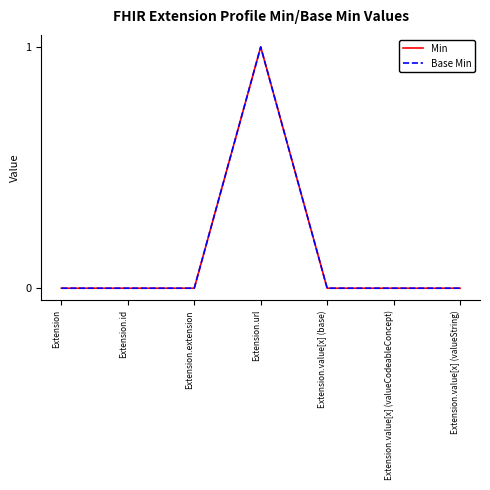

True or false: Min and Base Min intersect in this chart.

False